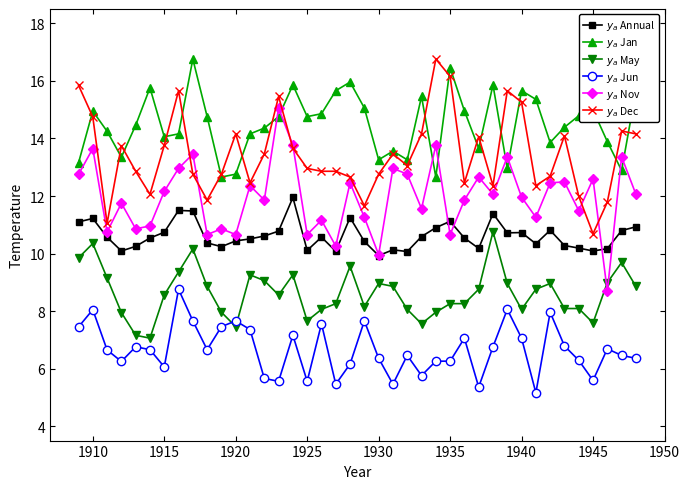

What is the maximum value shown in the chart?

16.8